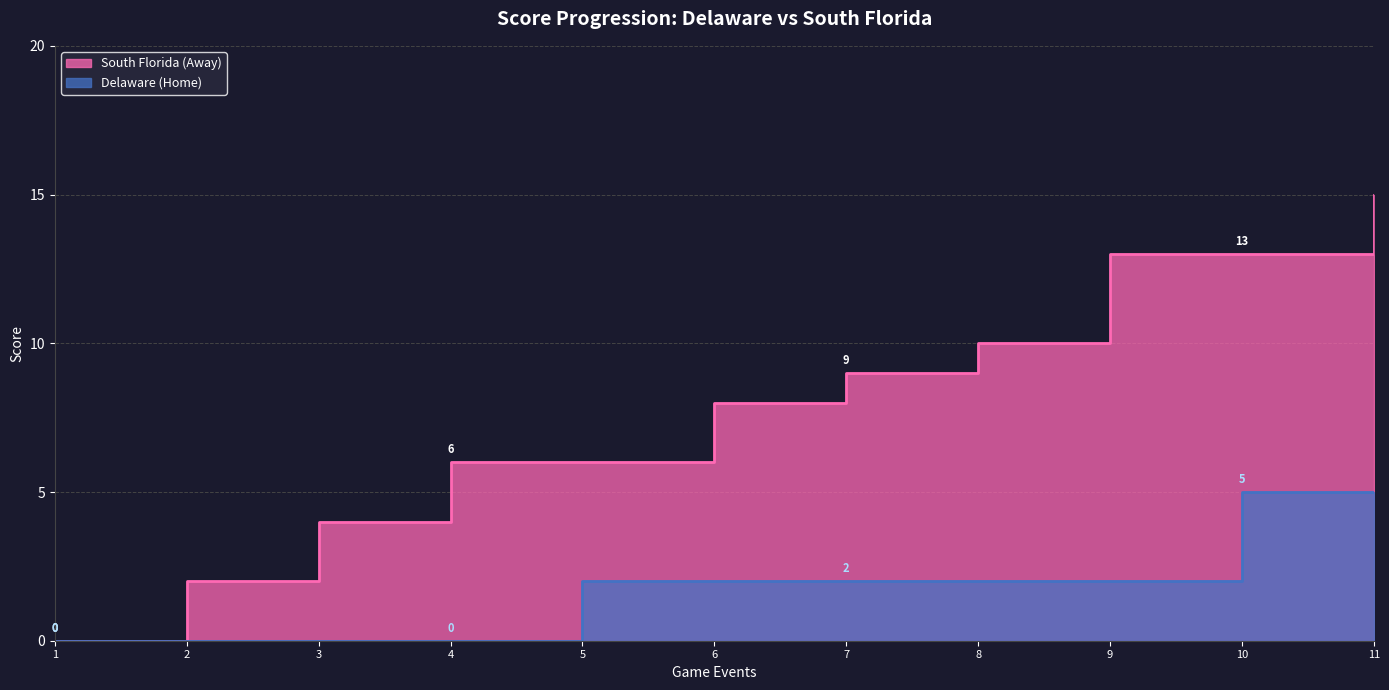

The Delaware (Home) series shows -2 at 2. True or false?

False